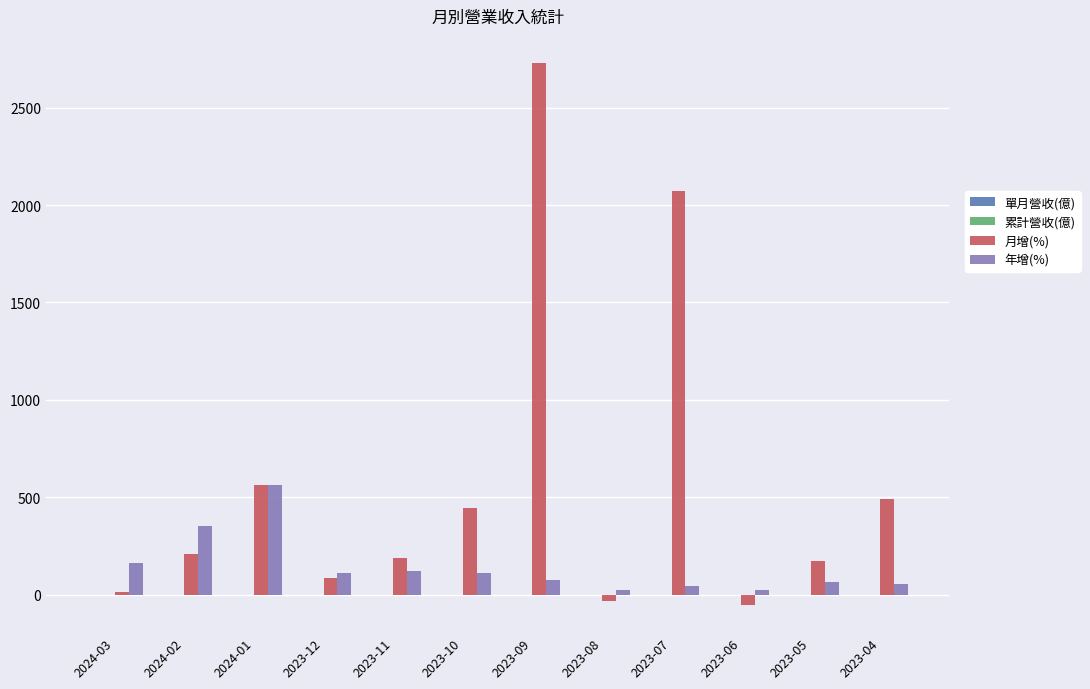

At which label does 年增(%) first exceed 110?

2024-03